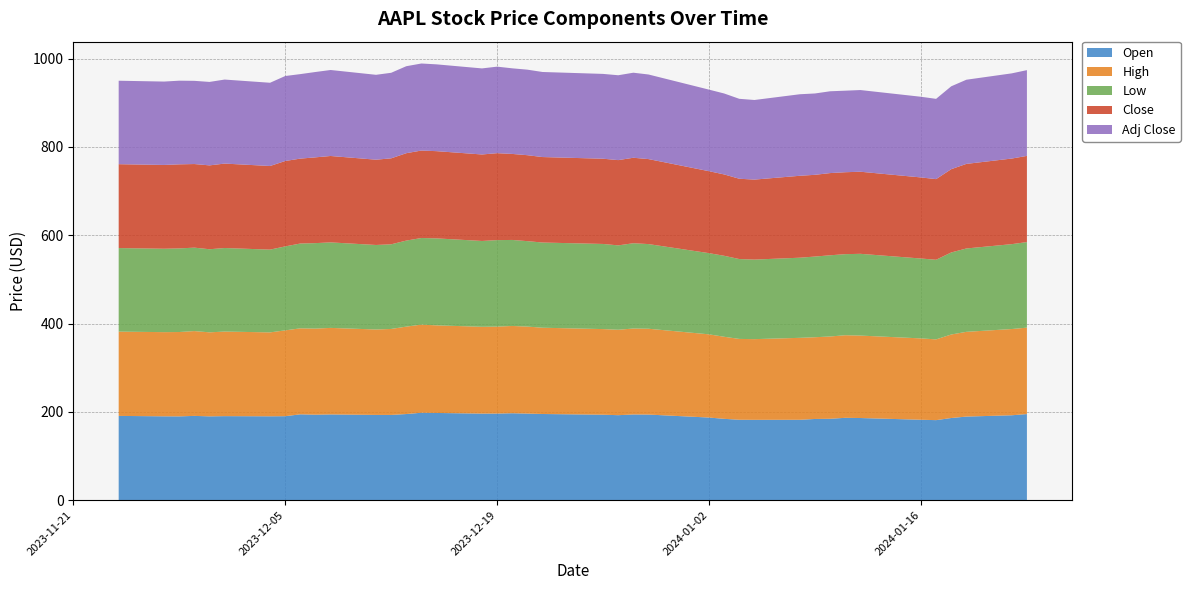

Reading right to left, what are all the values shown in this chart?

Open: 195.0	192.3	189.3	186.1	181.3	182.2	186.1	186.5	184.3	183.9	182.1	182.0	182.2	184.2	187.2	193.9	194.1	192.5	193.6	195.2	196.1	196.9	196.2	196.1	197.5	198.0	195.1	193.1	193.1	194.2	193.6	194.4	190.2	190.0	190.3	189.8	190.9	189.8	189.9	190.9
High: 195.8	195.3	191.9	189.1	182.9	184.3	186.7	187.1	186.4	185.2	185.6	182.8	183.1	185.9	188.4	194.4	194.7	193.5	193.9	195.4	197.1	197.7	196.9	196.6	198.4	199.6	198.0	194.7	193.5	196.0	195.0	194.8	194.4	190.1	191.6	190.3	192.1	191.1	190.7	190.9
Low: 193.8	192.3	188.8	185.8	180.3	180.9	185.2	183.6	183.9	182.7	181.5	180.2	180.9	183.4	183.9	191.7	193.2	191.1	192.8	193.0	193.5	194.8	195.9	194.4	197.0	196.2	194.8	191.7	191.4	193.7	193.6	192.1	190.2	187.4	189.2	188.2	189.0	189.4	188.9	189.2
Close: 195.2	193.9	191.6	188.6	182.7	183.6	185.9	185.6	186.2	185.1	185.6	181.2	181.9	184.2	185.6	192.5	193.6	193.2	193.1	193.6	194.7	194.8	196.9	195.9	197.6	198.1	198.0	194.7	193.2	195.7	194.3	192.3	193.4	189.4	191.2	189.9	189.4	190.4	189.8	190.0
Adj Close: 194.2	192.9	190.6	187.7	181.8	182.7	185.0	184.7	185.3	184.2	184.7	180.3	181.0	183.3	184.7	191.6	192.6	192.2	192.1	192.7	193.7	193.9	196.0	194.9	196.6	197.1	197.0	193.8	192.2	194.8	193.3	191.4	192.5	188.5	190.3	189.0	188.4	189.5	188.9	189.0